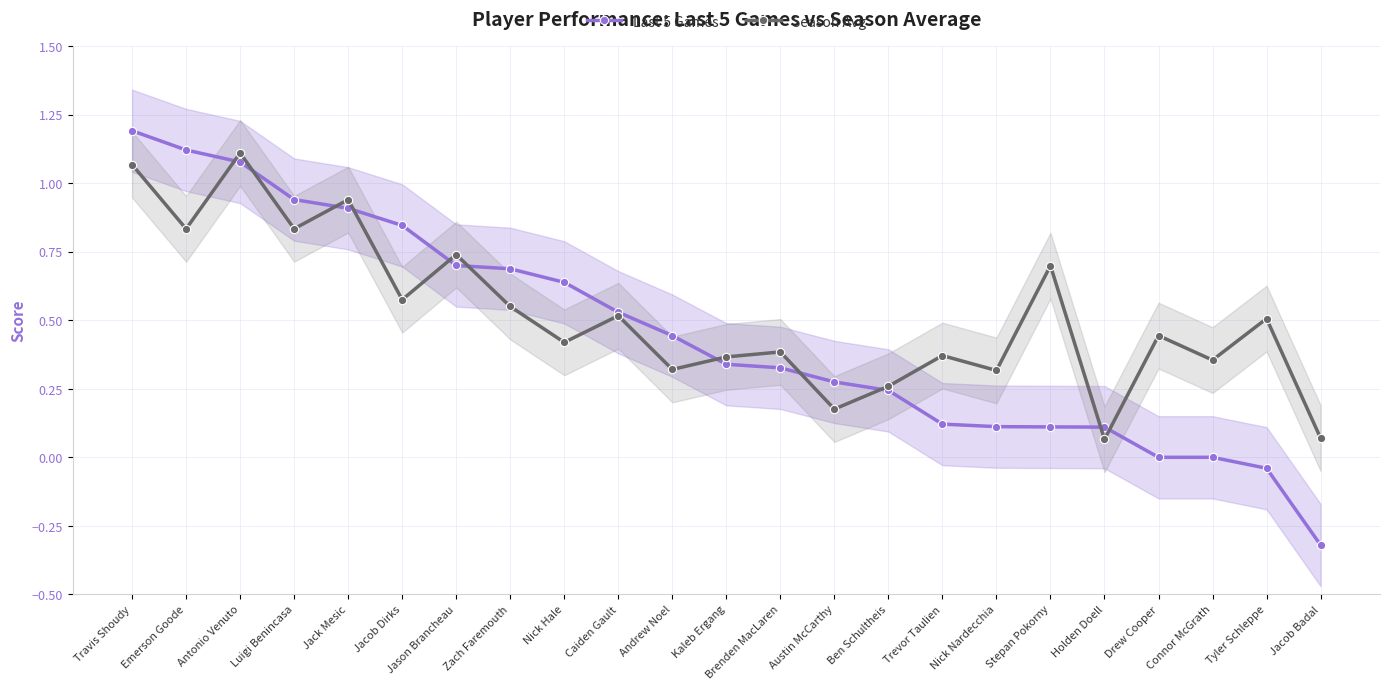

At which category does the chart reach its minimum across all series?

Jacob Badal